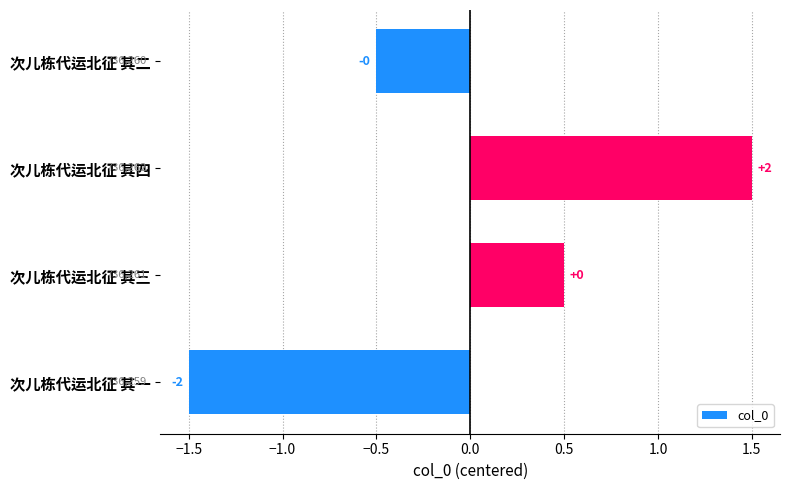

Does the chart contain any negative values?

Yes